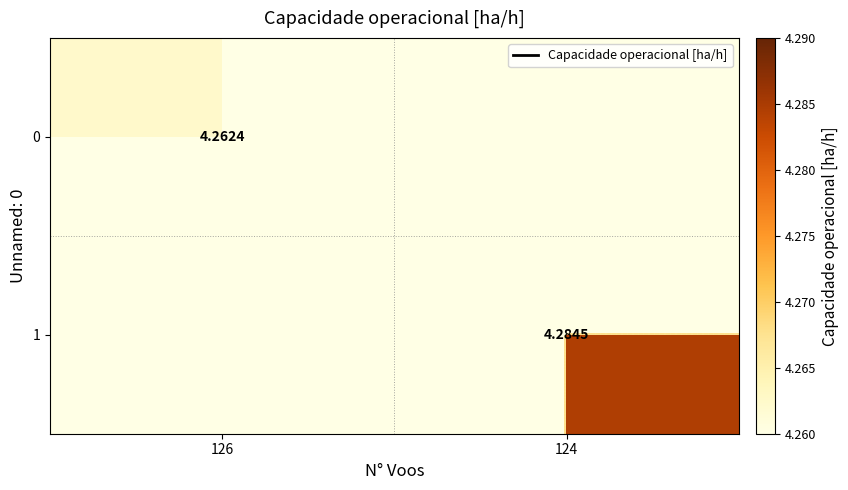

Which category has the lowest value across all series?

124